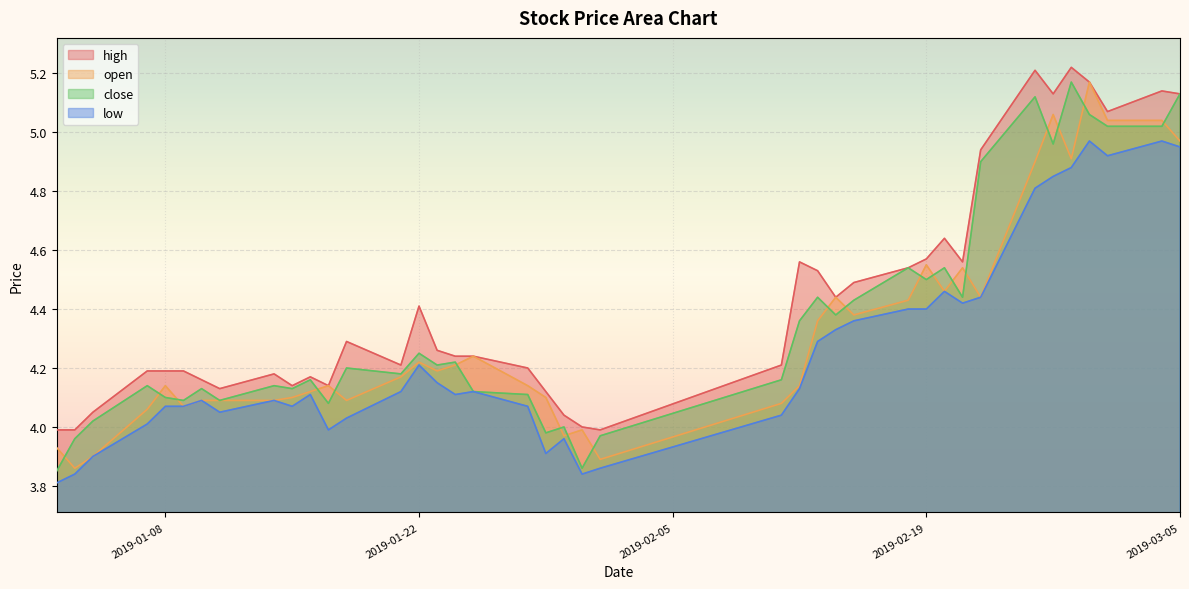

True or false: high and low intersect in this chart.

False